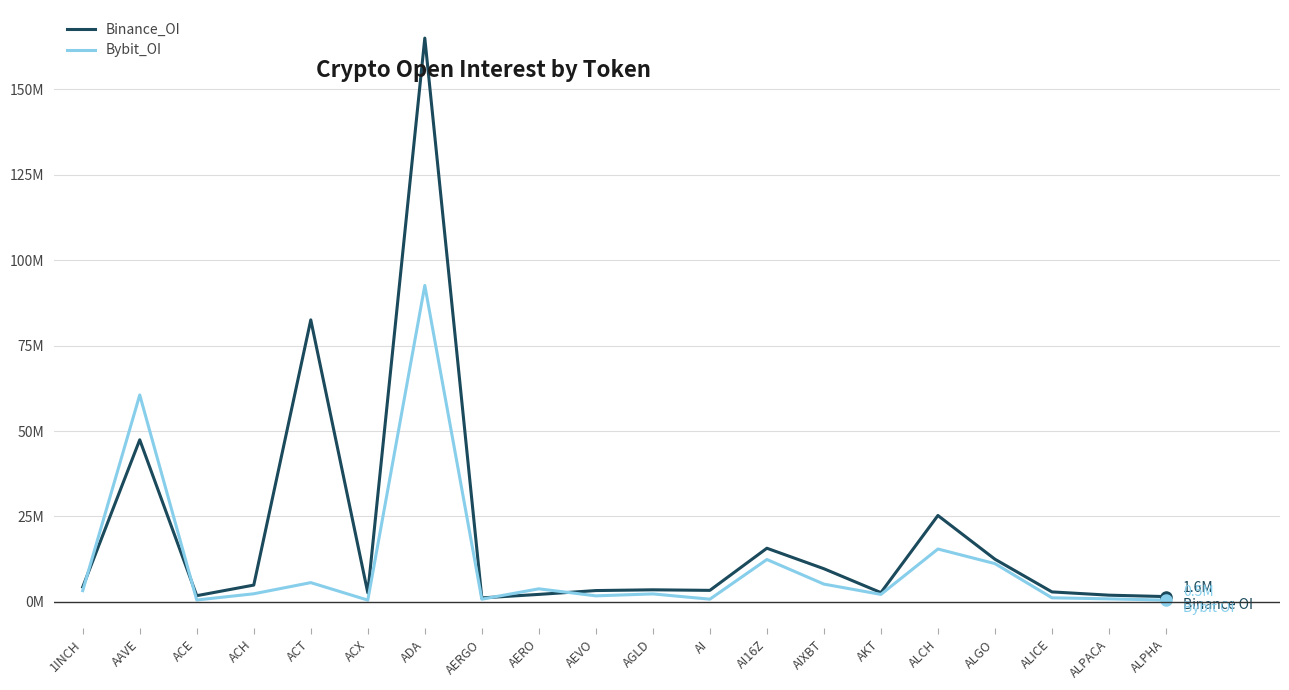

Reading left to right, extract all data points from this chart.

Binance_OI: 4380917	47427598	1833812	4931612	82510547	2670294	164931912	1182172	2209527	3332792	3552337	3390377	15711745	9719927	2731956	25292191	12503792	2939277	1982745	1568014
Bybit_OI: 3306206	60552552	569275	2389643	5654504	538999	92573124	812055	3840088	1787271	2353693	814475	12416297	5221145	2206014	15486366	11214022	1211287	908199	537176